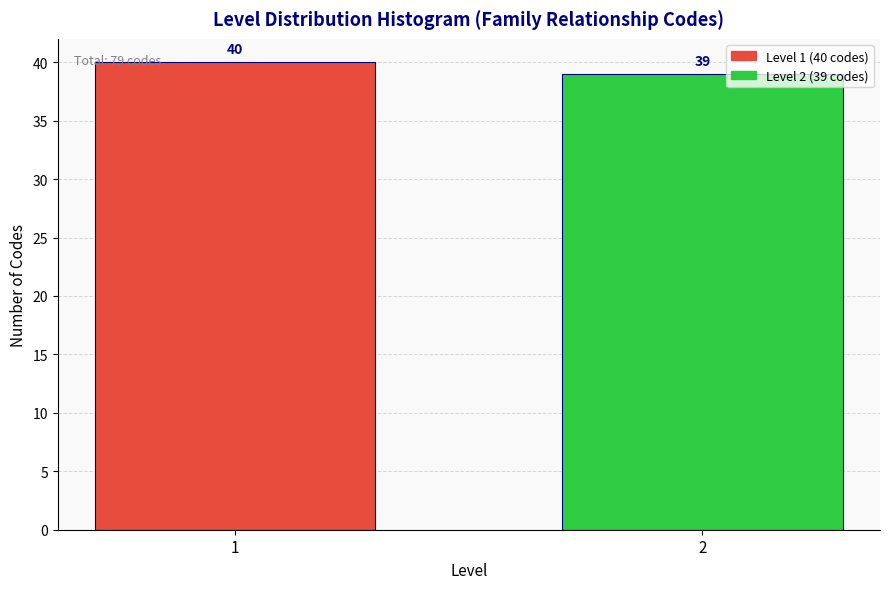

Reading left to right, transcribe all the data shown in this chart.

40	39